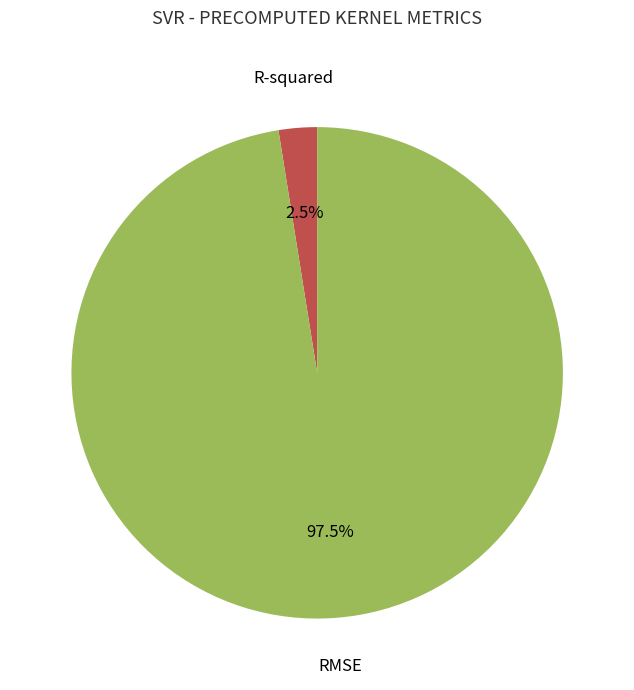

Does any single category account for the majority?

Yes